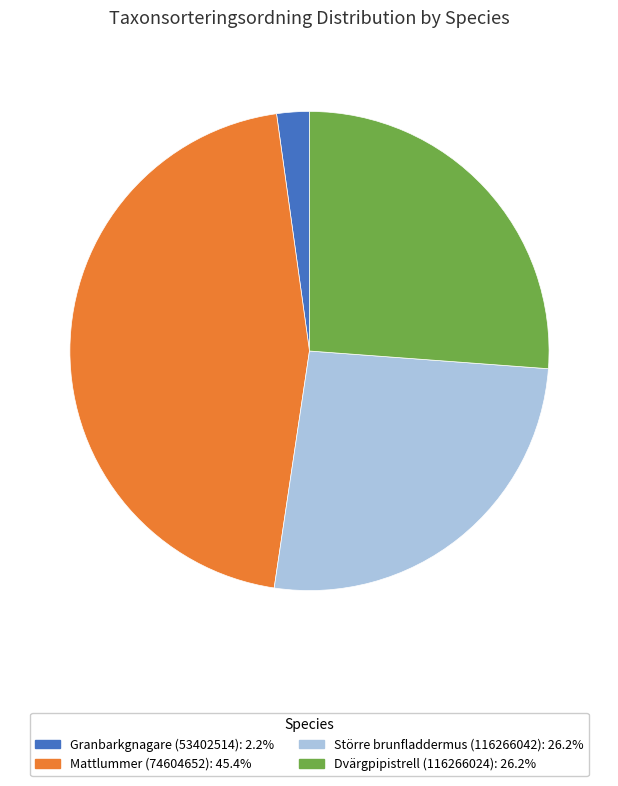

Approximately how many times larger is the value at Större brunfladdermus (116266042) compared to Dvärgpipistrell (116266024)?

1.0